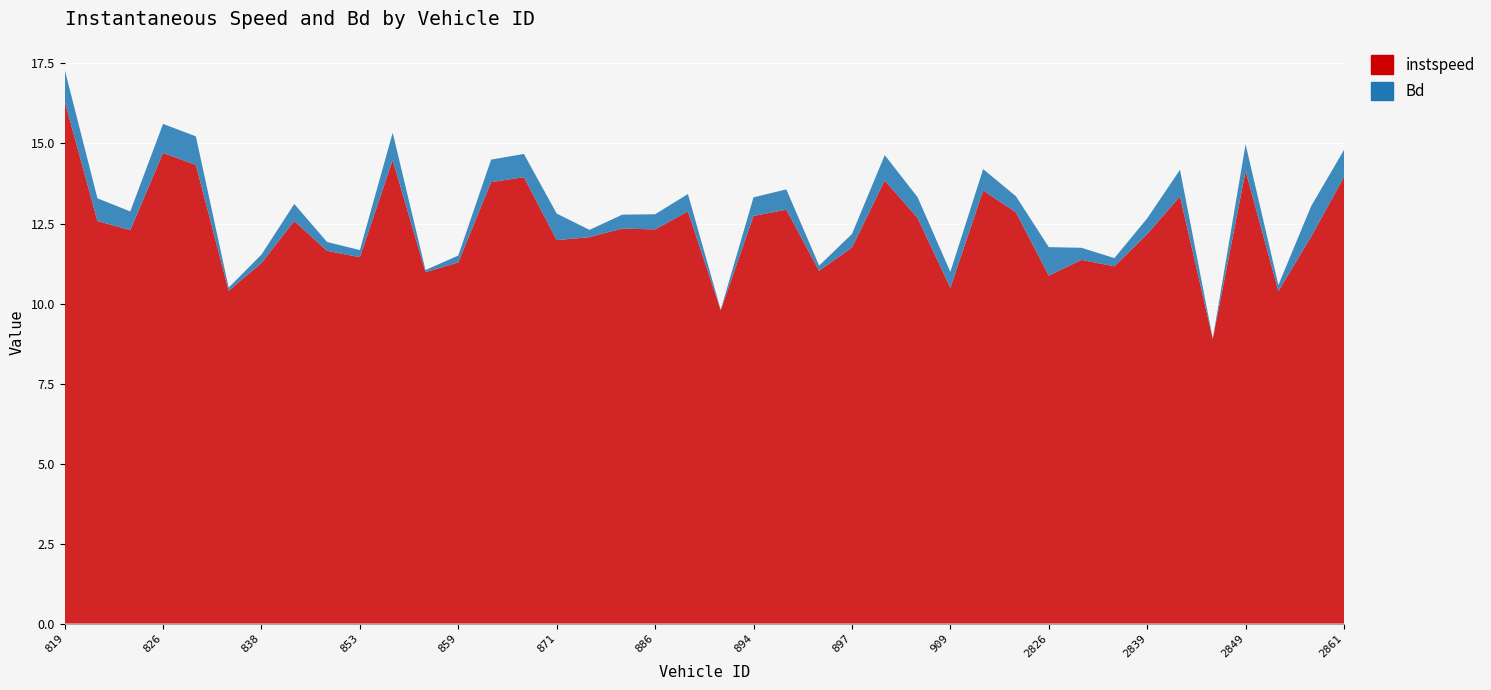

Reading left to right, transcribe all the data shown in this chart.

instspeed: 16.3	12.6	12.3	14.7	14.3	10.4	11.3	12.6	11.6	11.4	14.5	11.0	11.3	13.8	13.9	12.0	12.1	12.3	12.3	12.9	9.8	12.7	12.9	11.0	11.7	13.8	12.7	10.5	13.5	12.8	10.9	11.4	11.2	12.2	13.3	8.9	14.1	10.4	12.1	14.0
Bd: 1.0	0.7	0.6	0.9	0.9	0.1	0.3	0.5	0.3	0.2	0.9	0.1	0.2	0.7	0.7	0.8	0.2	0.4	0.5	0.5	0.0	0.6	0.6	0.2	0.4	0.8	0.6	0.5	0.7	0.5	0.9	0.4	0.3	0.5	0.8	0.0	0.8	0.2	1.0	0.8